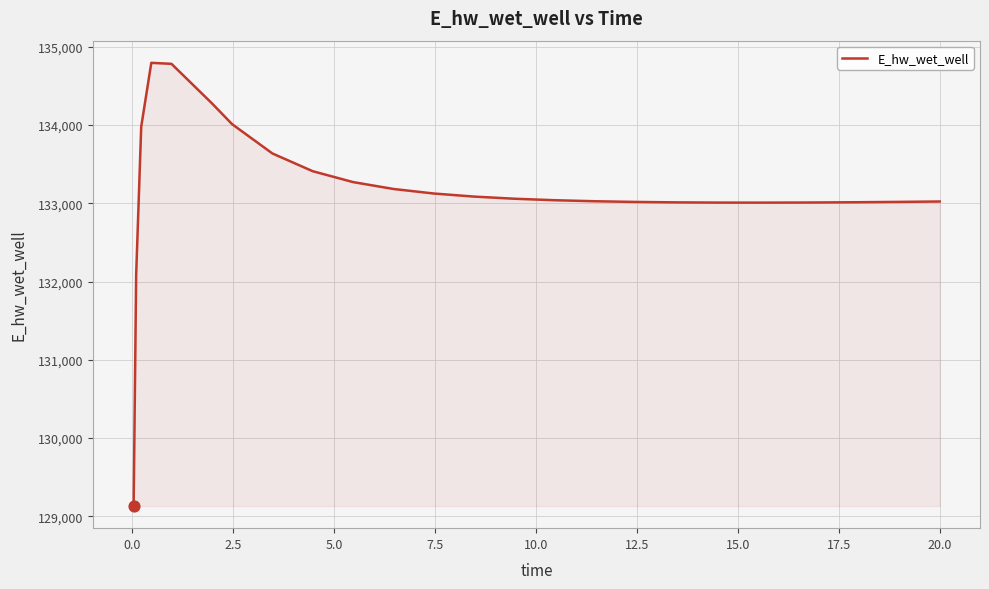

What is the maximum value shown in the chart?

134795.7